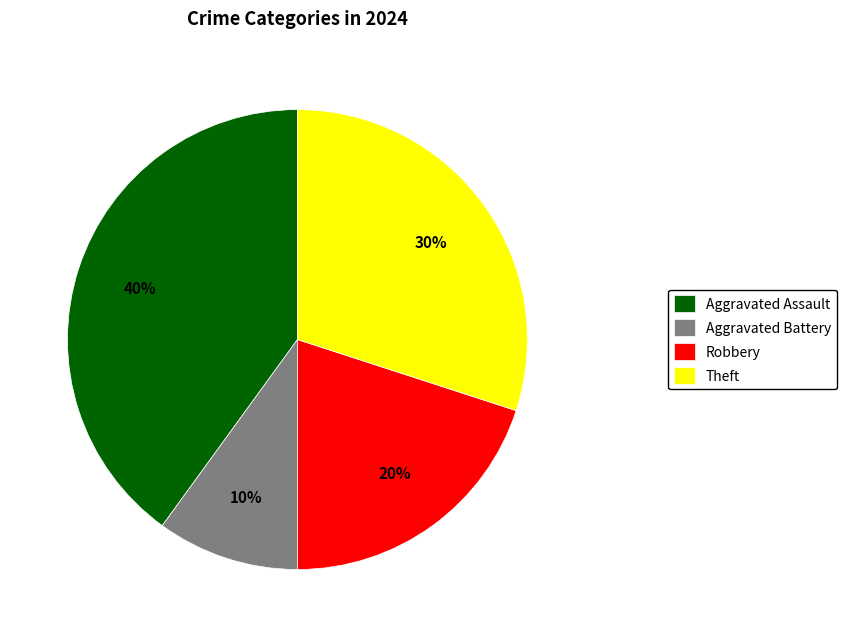

What is the smallest slice in the pie chart?

Aggravated Battery